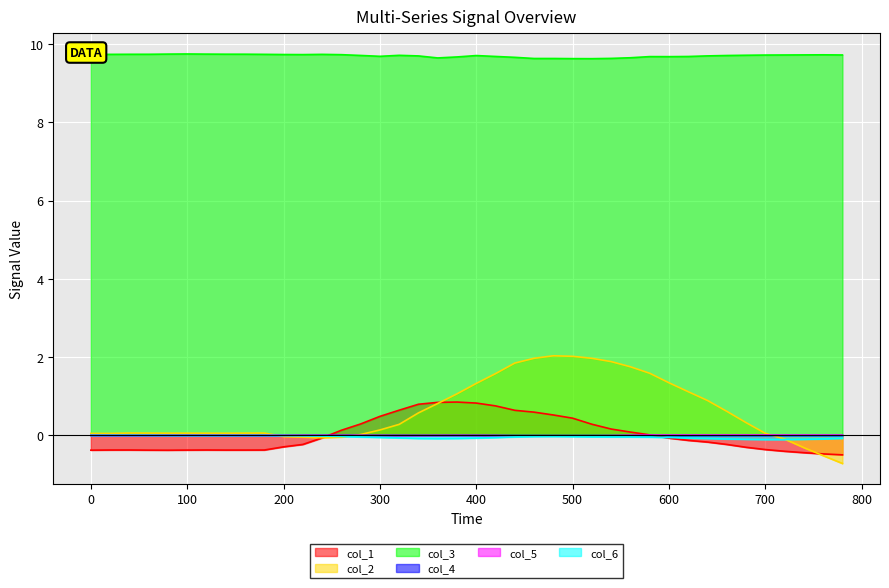

Reading right to left, transcribe all the data shown in this chart.

col_1: -0.5	-0.5	-0.4	-0.4	-0.4	-0.3	-0.2	-0.2	-0.1	-0.1	0.0	0.1	0.2	0.3	0.4	0.5	0.6	0.6	0.8	0.8	0.9	0.8	0.8	0.6	0.5	0.3	0.1	-0.1	-0.2	-0.3	-0.4	-0.4	-0.4	-0.4	-0.4	-0.4	-0.4	-0.4	-0.4	-0.4
col_2: -0.7	-0.5	-0.3	-0.1	0.1	0.3	0.6	0.9	1.1	1.3	1.6	1.8	1.9	2.0	2.0	2.0	2.0	1.8	1.6	1.3	1.1	0.8	0.6	0.3	0.1	0.0	-0.0	-0.1	-0.0	-0.0	0.1	0.1	0.1	0.1	0.1	0.1	0.1	0.1	0.1	0.1
col_3: 9.7	9.7	9.7	9.7	9.7	9.7	9.7	9.7	9.7	9.7	9.7	9.7	9.6	9.6	9.6	9.6	9.6	9.7	9.7	9.7	9.7	9.6	9.7	9.7	9.7	9.7	9.7	9.7	9.7	9.7	9.7	9.7	9.7	9.7	9.7	9.7	9.7	9.7	9.7	9.7
col_4: -0.0	-0.0	-0.0	-0.0	-0.0	-0.0	-0.0	-0.0	-0.0	-0.0	-0.0	-0.0	-0.0	-0.0	-0.0	-0.0	-0.0	-0.0	-0.0	-0.0	0.0	-0.0	-0.0	0.0	-0.0	-0.0	0.0	0.0	0.0	0.0	0.0	0.0	0.0	0.0	0.0	0.0	0.0	0.0	0.0	0.0
col_5: 0.0	0.0	0.0	0.0	0.0	0.0	0.0	0.0	0.0	0.0	0.0	0.0	-0.0	-0.0	-0.0	-0.0	-0.0	-0.0	-0.0	-0.0	-0.0	-0.0	-0.0	-0.0	-0.0	-0.0	-0.0	-0.0	-0.0	-0.0	-0.0	-0.0	-0.0	-0.0	-0.0	-0.0	-0.0	-0.0	-0.0	-0.0
col_6: -0.1	-0.1	-0.1	-0.1	-0.1	-0.1	-0.1	-0.1	-0.1	-0.1	-0.0	-0.0	-0.0	-0.0	-0.0	-0.0	-0.0	-0.0	-0.1	-0.1	-0.1	-0.1	-0.1	-0.1	-0.1	-0.0	-0.0	-0.0	-0.0	-0.0	-0.0	-0.0	-0.0	-0.0	-0.0	-0.0	-0.0	0.0	0.0	-0.0